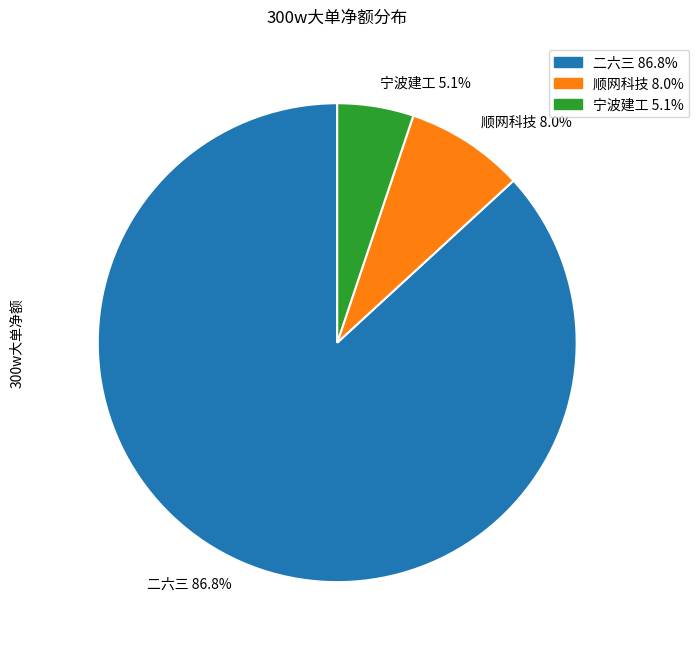

What is the majority slice?

二六三 86.8%